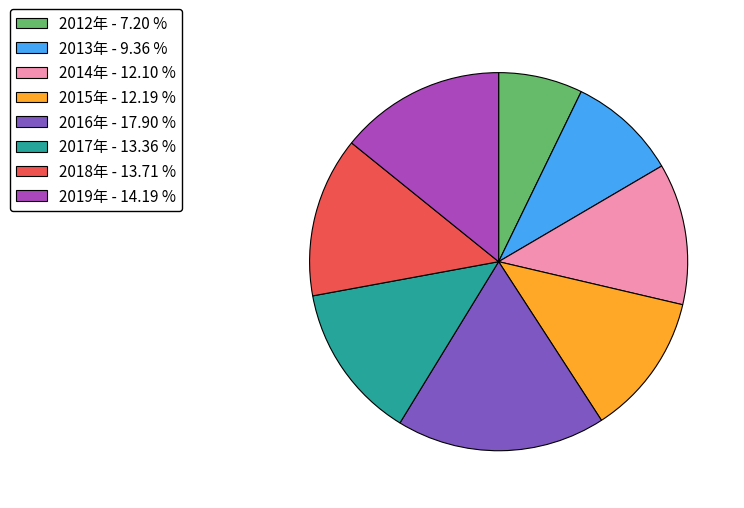

Approximately how many times larger is the value at 2018年 compared to 2017年?

1.0